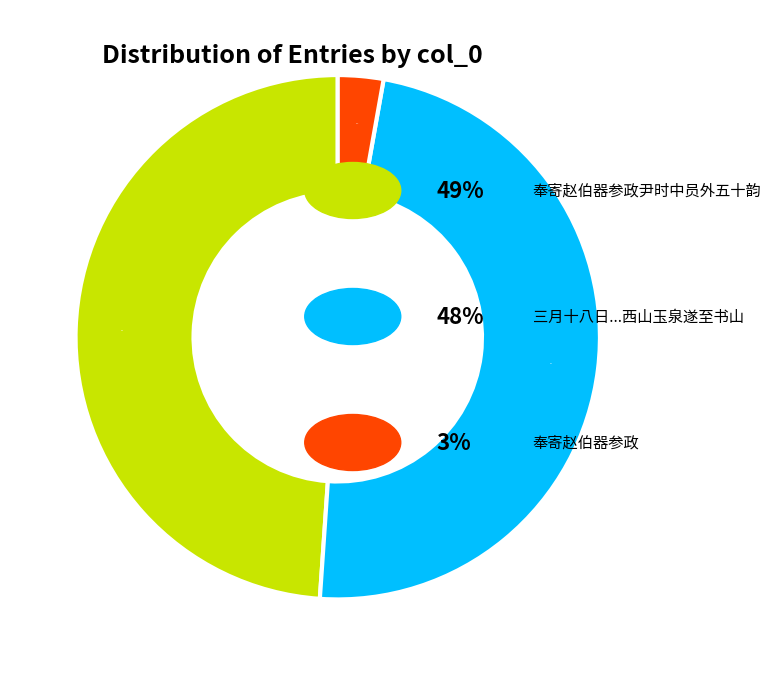

Does any single category account for the majority?

No